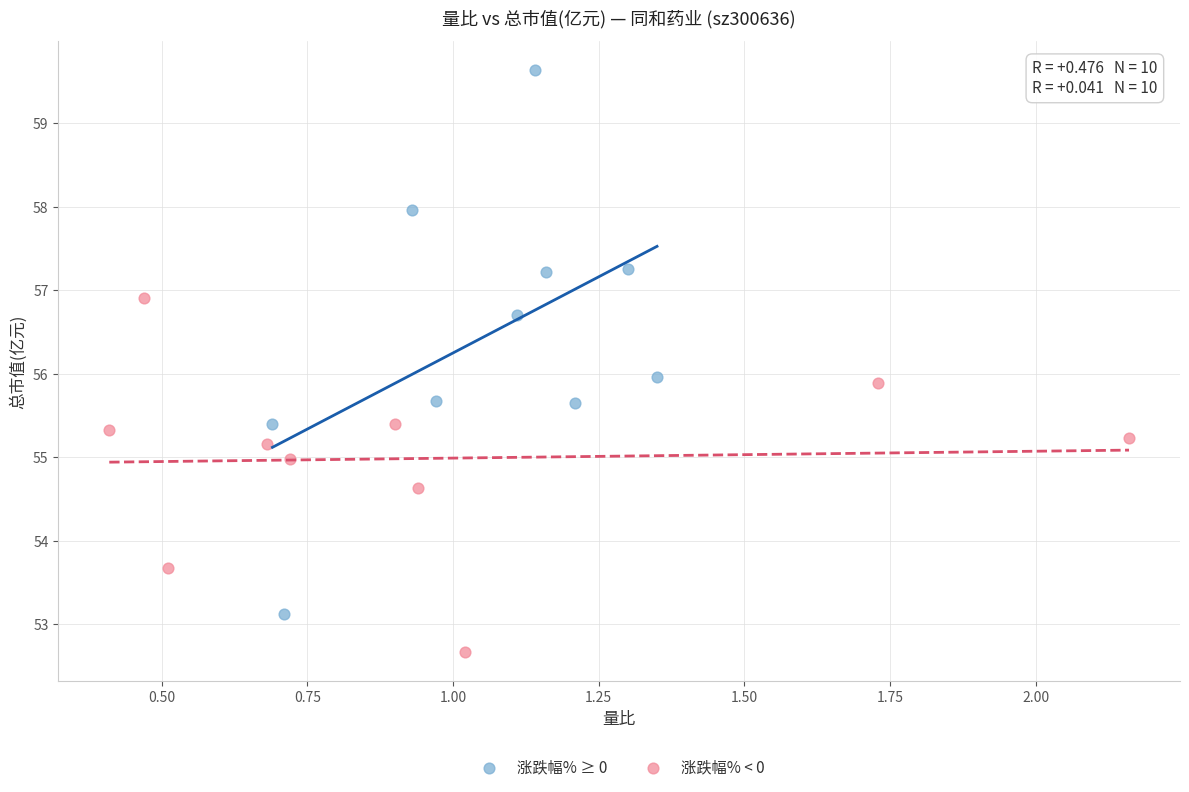

Which series contains the highest Y value?

涨跌幅% ≥ 0